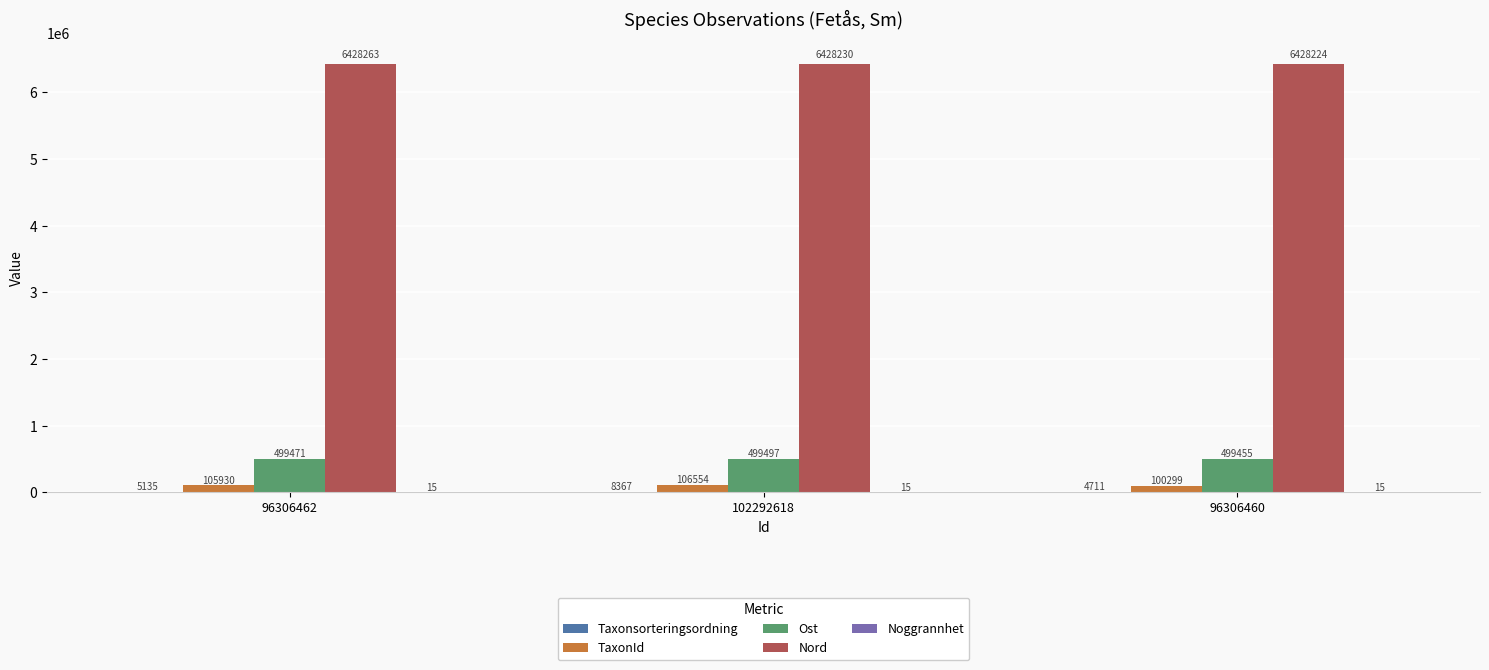

Which series has the largest total across all categories?

Nord